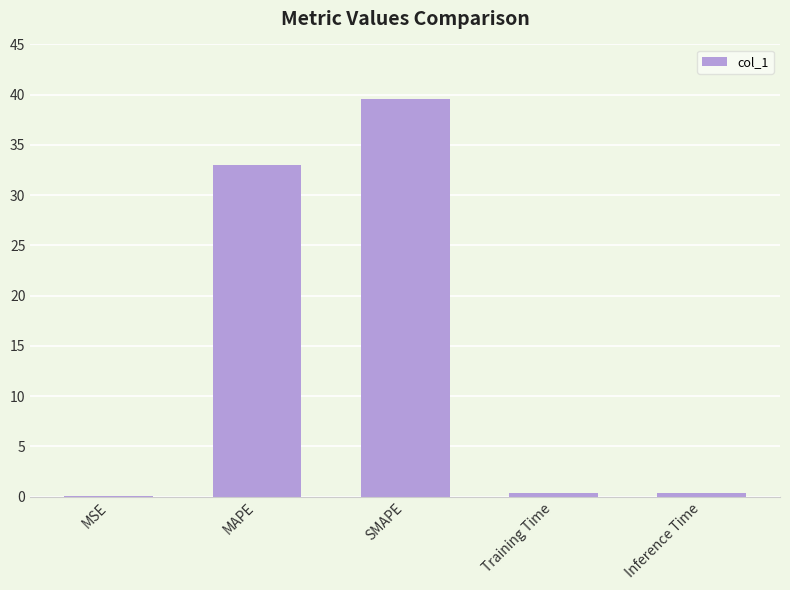

What is the sum of all values?

73.4